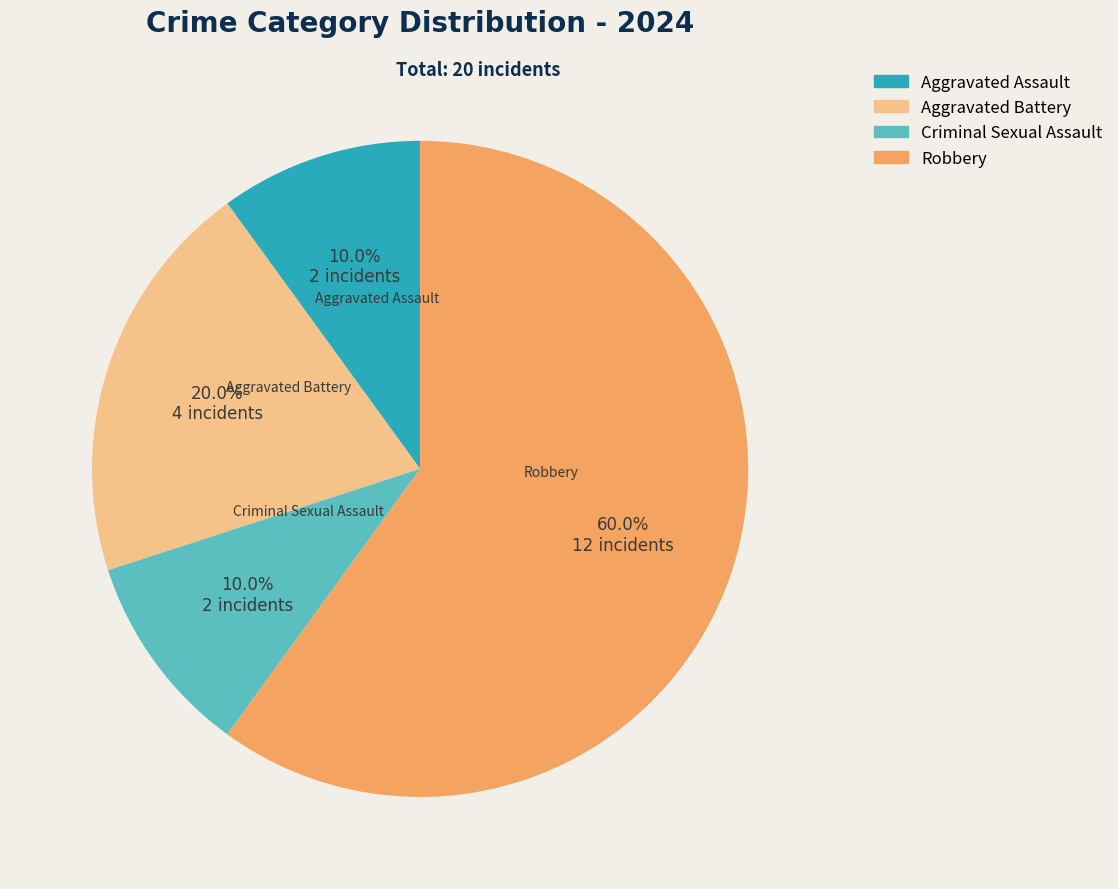

To the nearest percent, what is the difference between the largest and smallest slice percentages?

50%